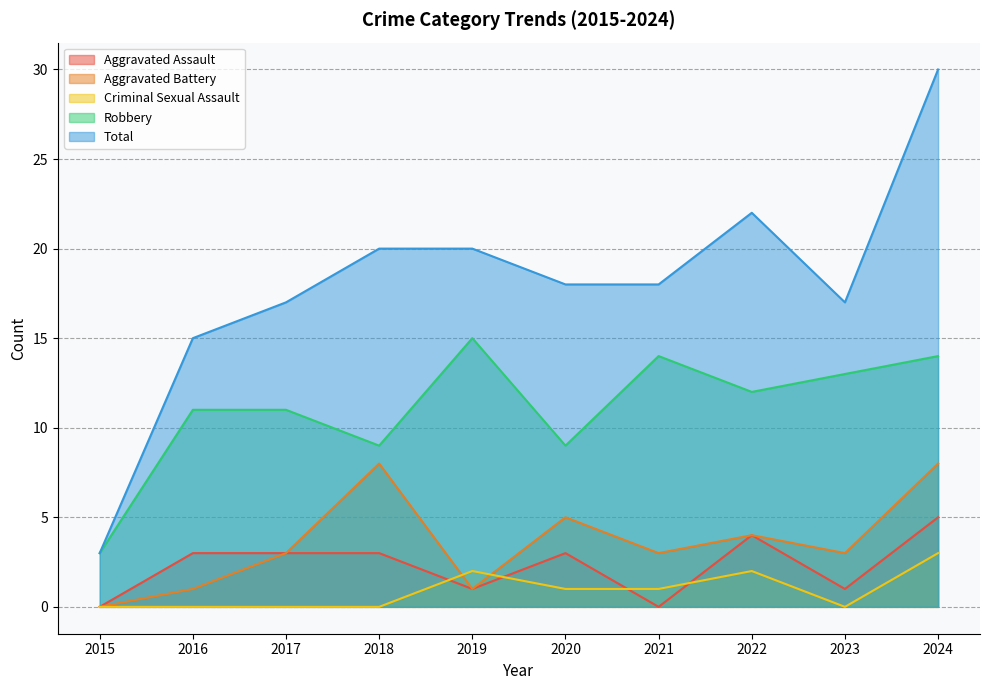

What is the value of the Robbery point at the 1st from the left?

3